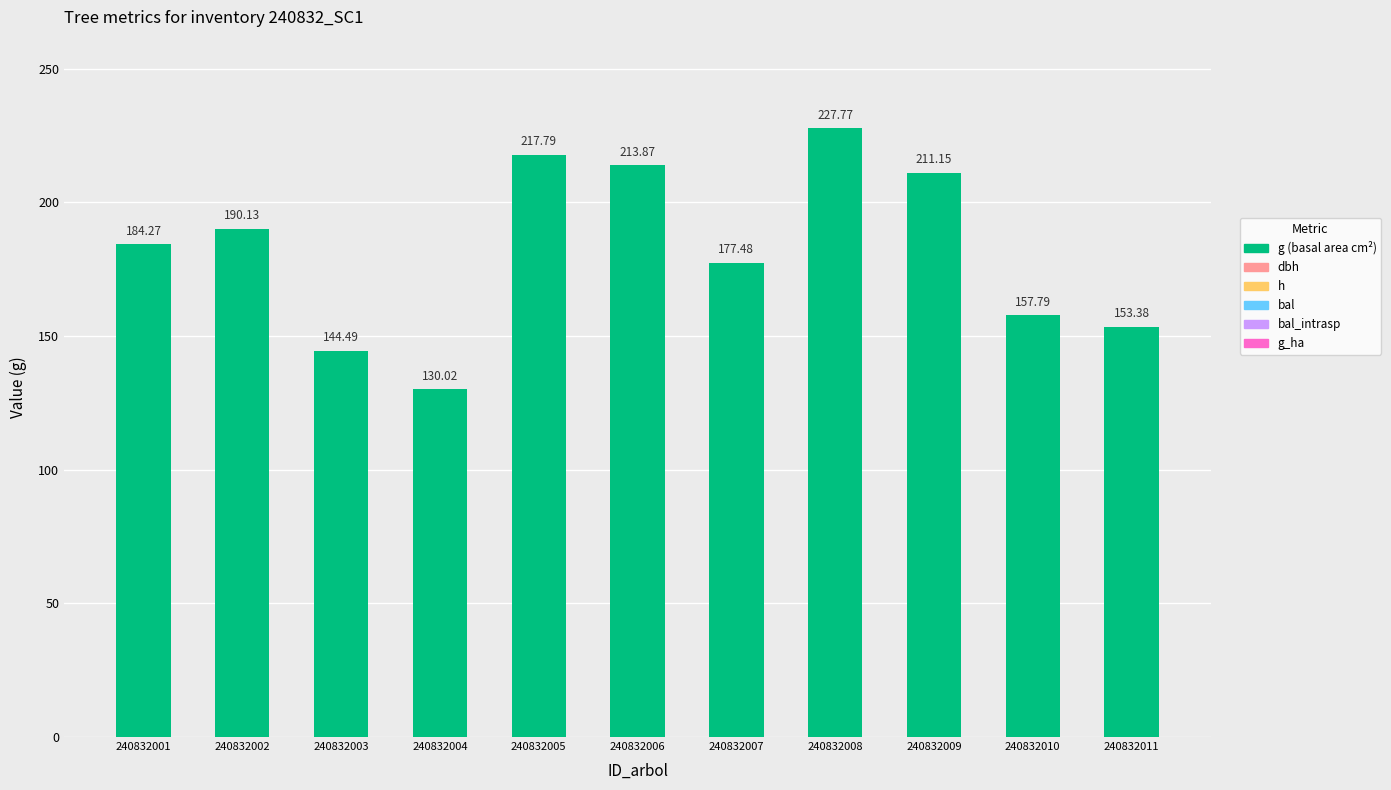

Are the bars grouped side by side (vs. stacked)?

No